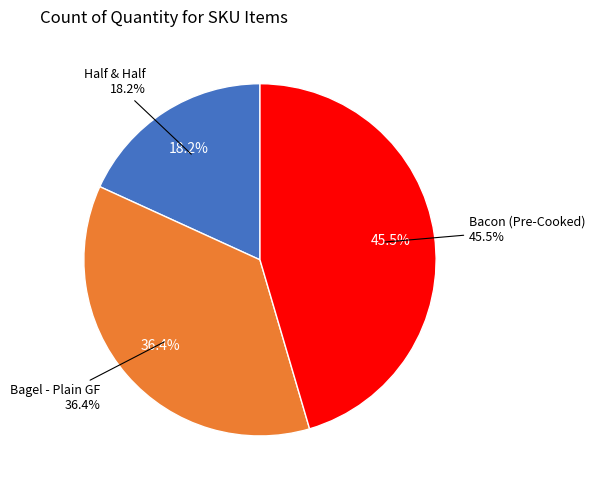

Approximately how many times larger is the value at Bagel - Plain GF compared to Bacon (Pre-Cooked)?

0.8